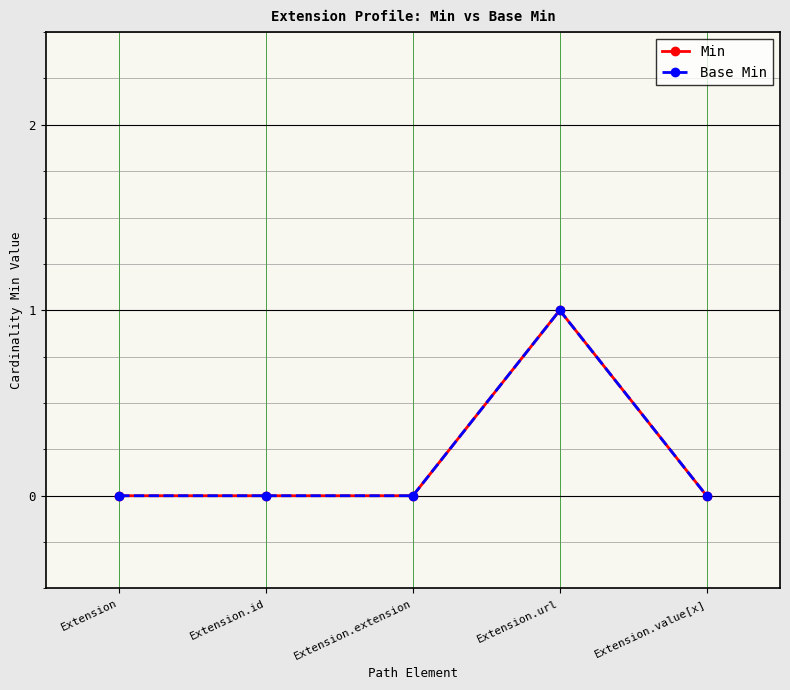

How many Base Min values are between 0 and 1?

5